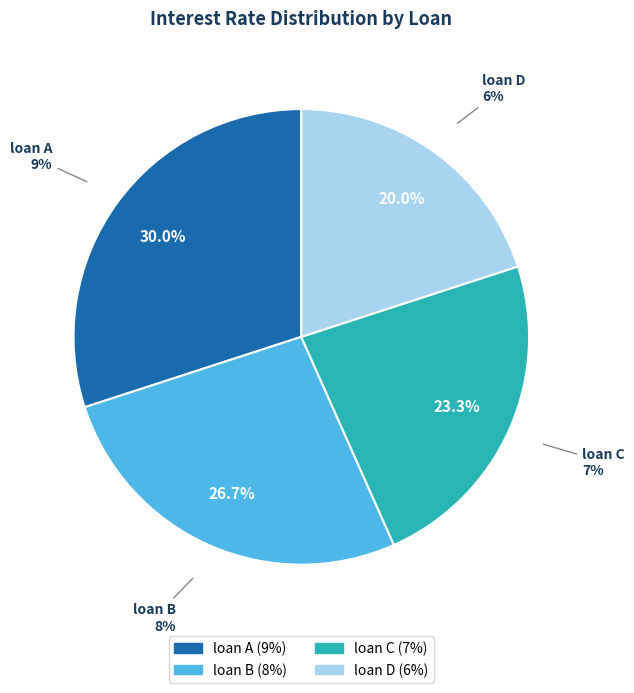

Do loan A and loan B together represent more than half of the pie?

Yes